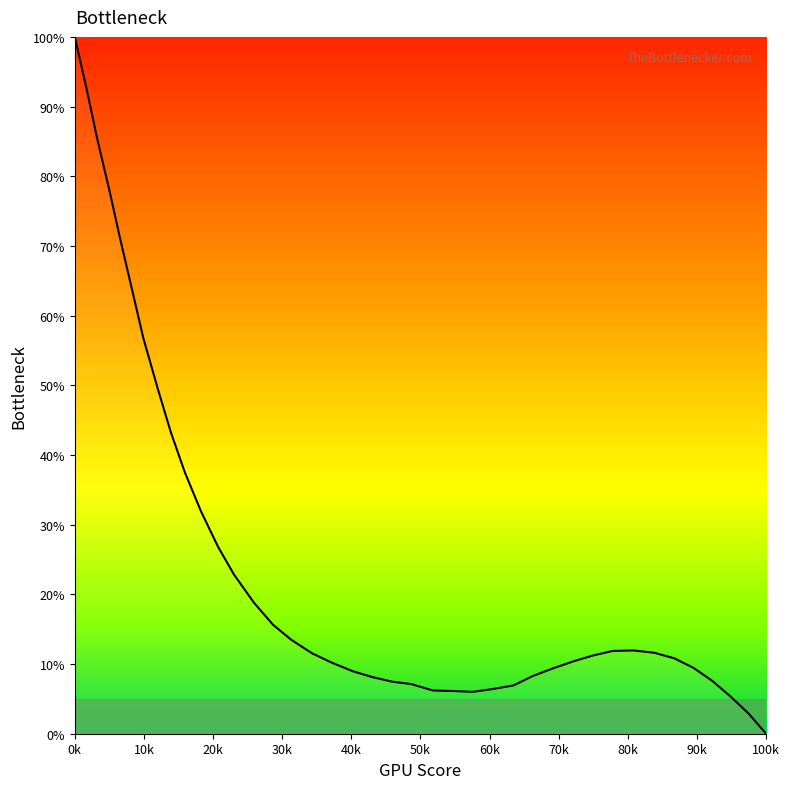

How many values are above zero?

39